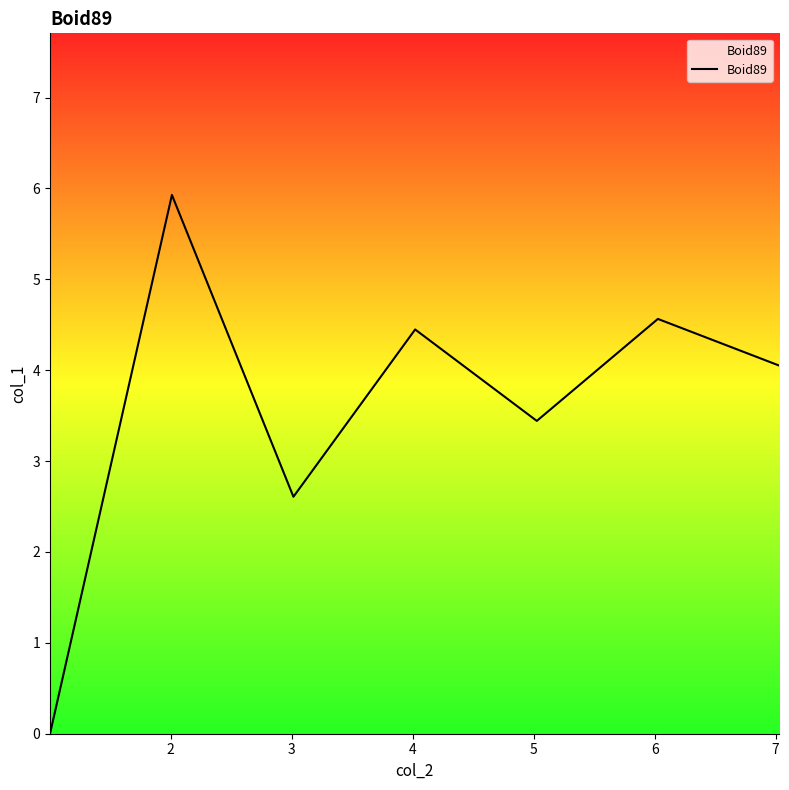

What is the maximum value shown in the chart?

5.9